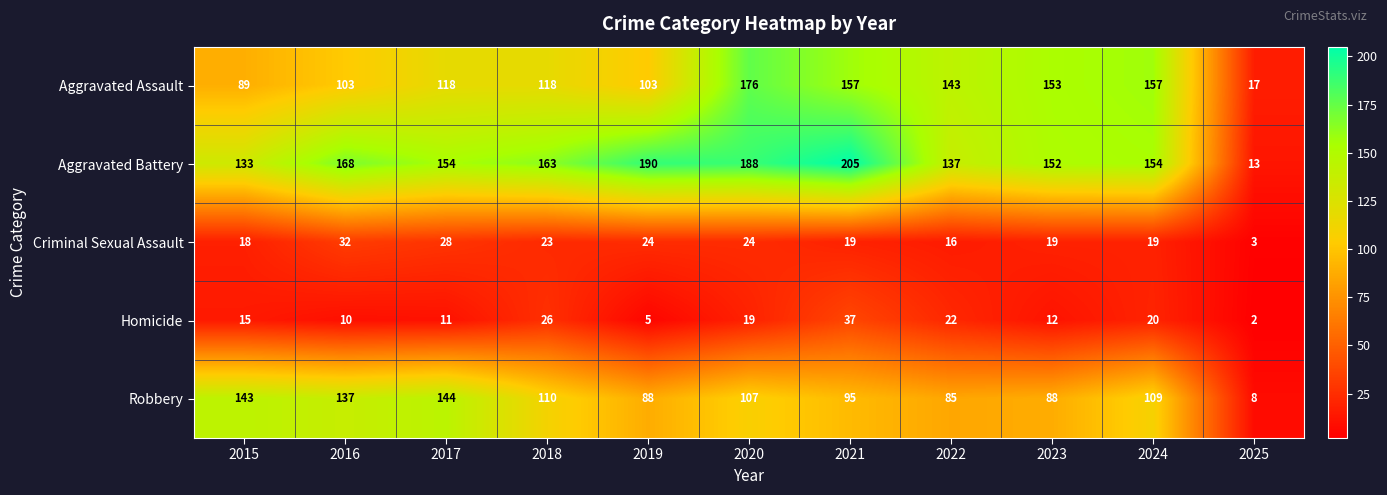

At which label is Homicide closest to 19?

2020